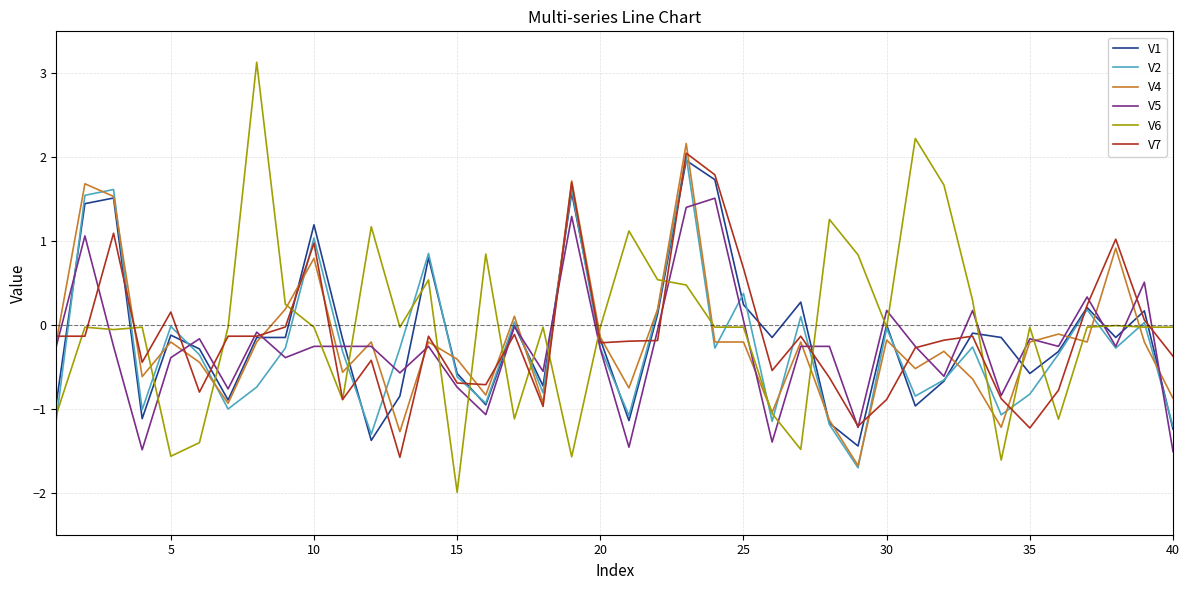

What is the sum of all V2 values?

-10.4